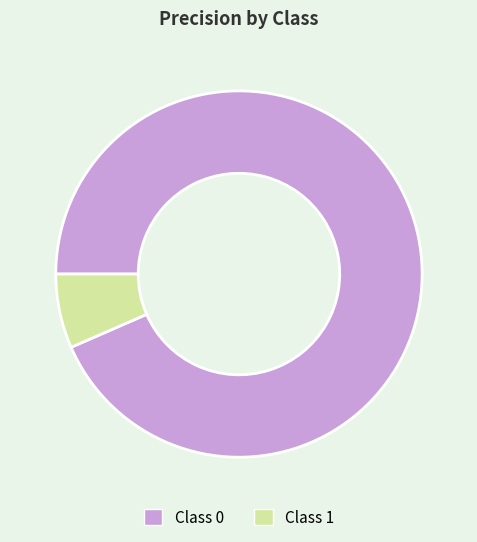

Is there any slice that represents more than half of the pie?

Yes